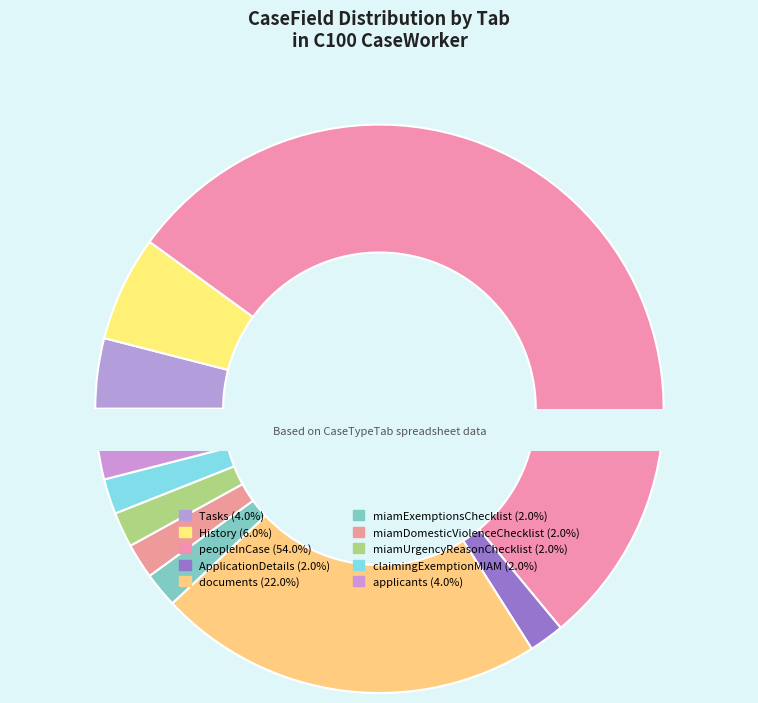

The peopleInCase slice represents 54% of the pie. True or false?

True